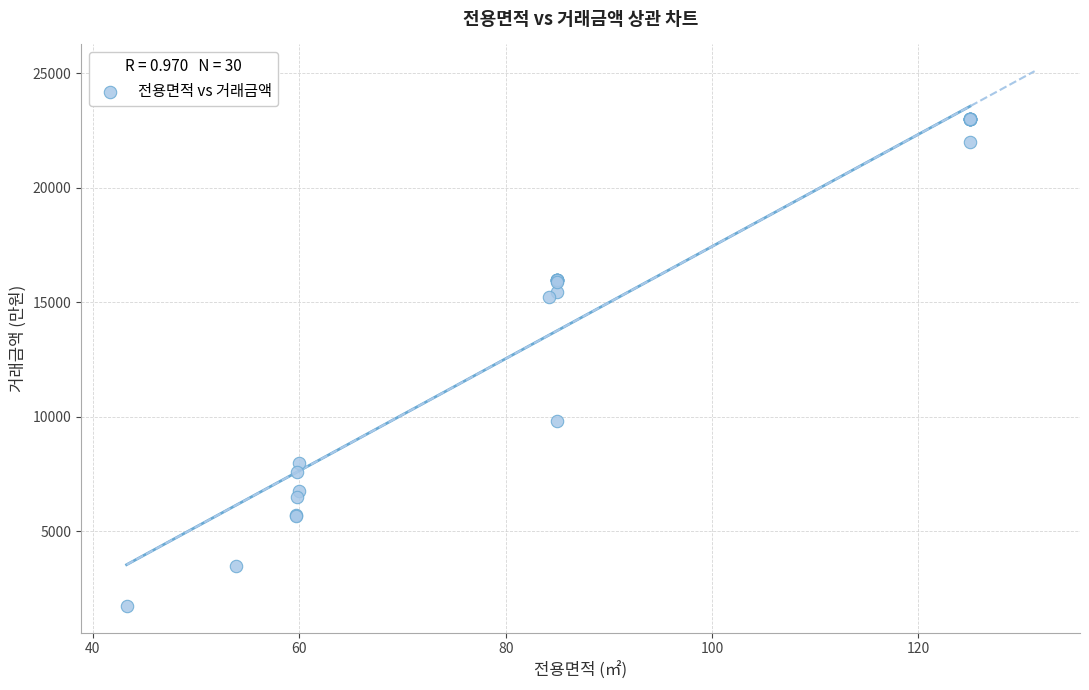

What Y value in the scatter plot is closest to 12365?

9800